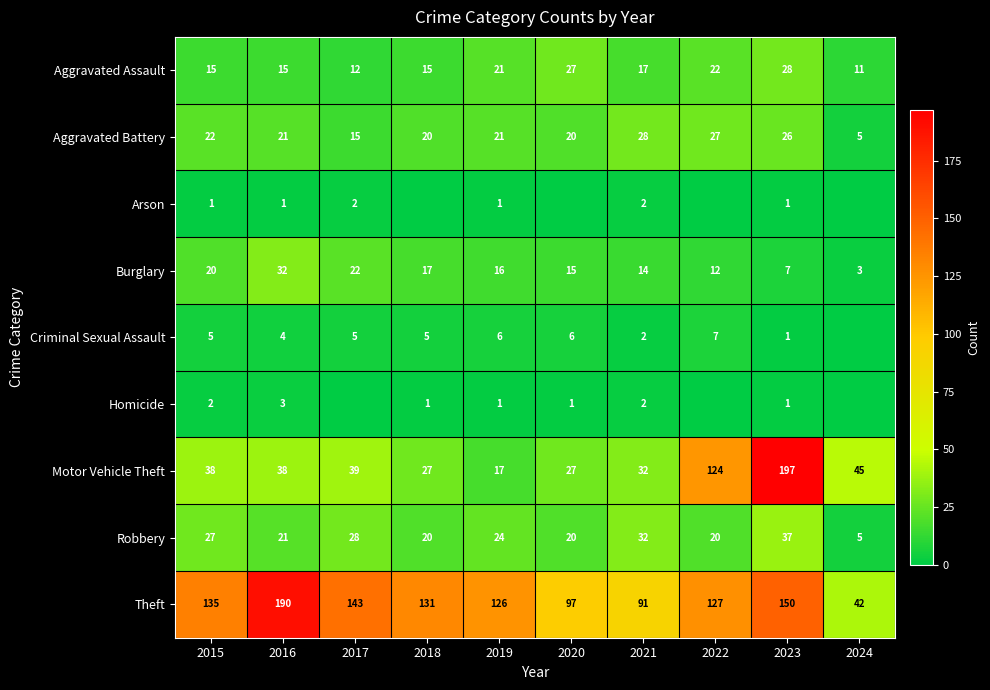

The Homicide series shows 0 at 2021. True or false?

False